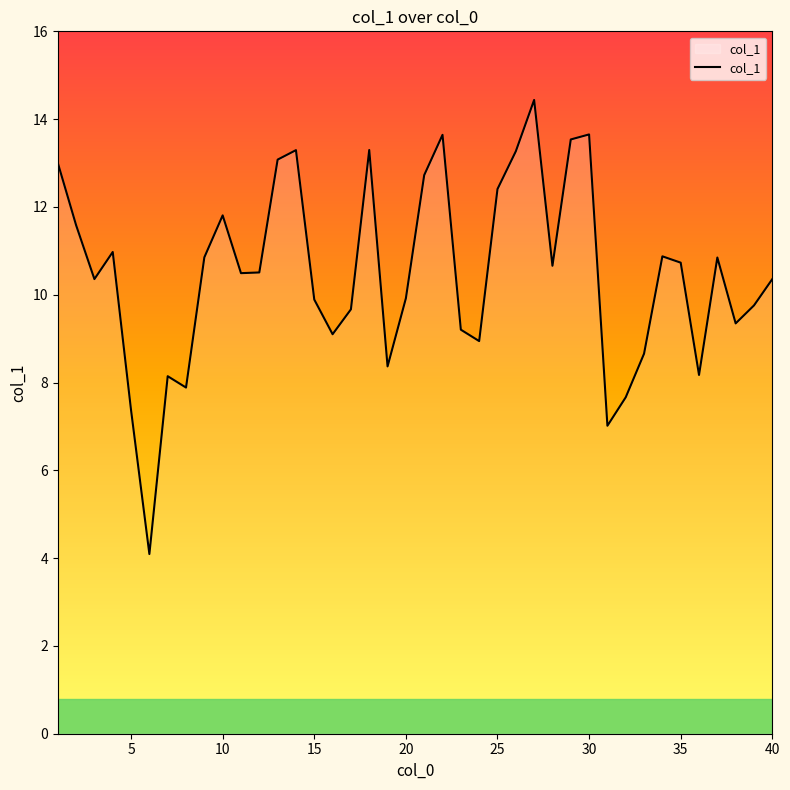

What is the difference between the maximum and minimum values?

10.3